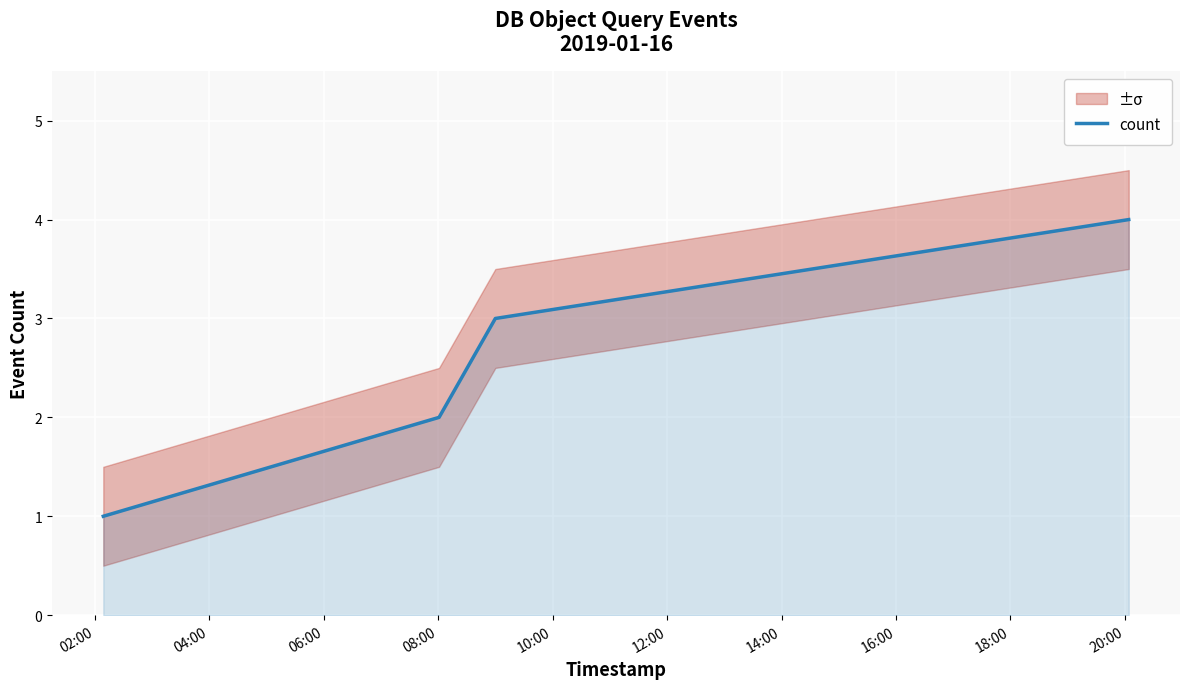

True or false: count has more than 0 interior local peaks.

False